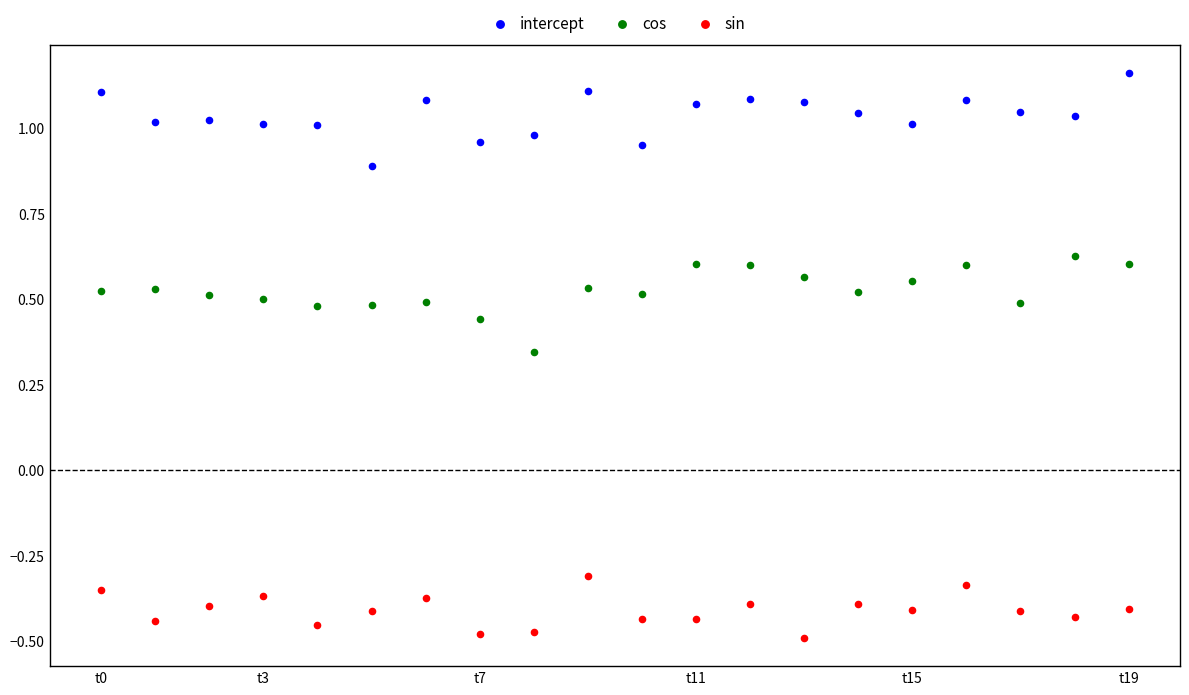

Across all data points, what is the range of Y values (max minus min)?

1.7